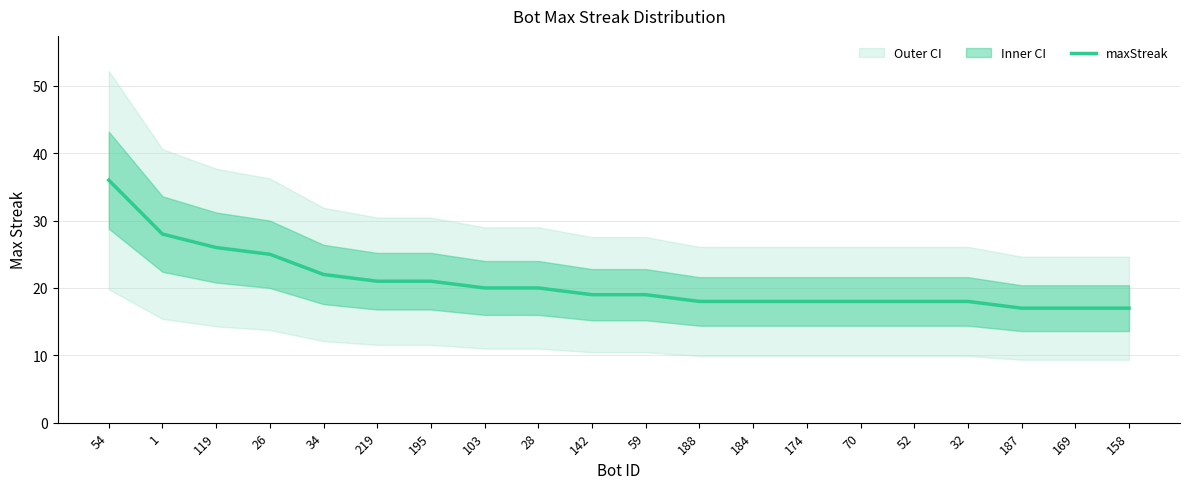

Reading left to right, transcribe all the data shown in this chart.

54=36	1=28	119=26	26=25	34=22	219=21	195=21	103=20	28=20	142=19	59=19	188=18	184=18	174=18	70=18	52=18	32=18	187=17	169=17	158=17